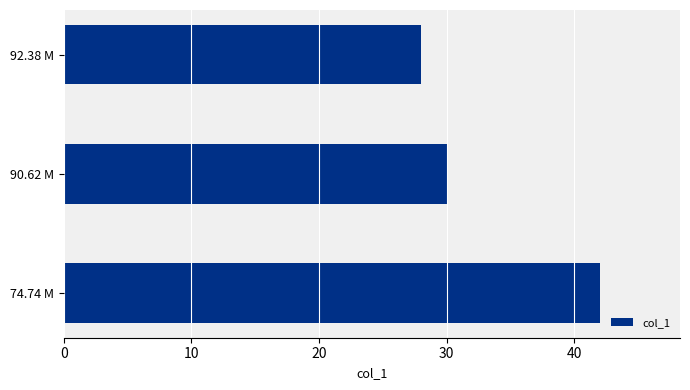

Are the bars horizontal?

Yes